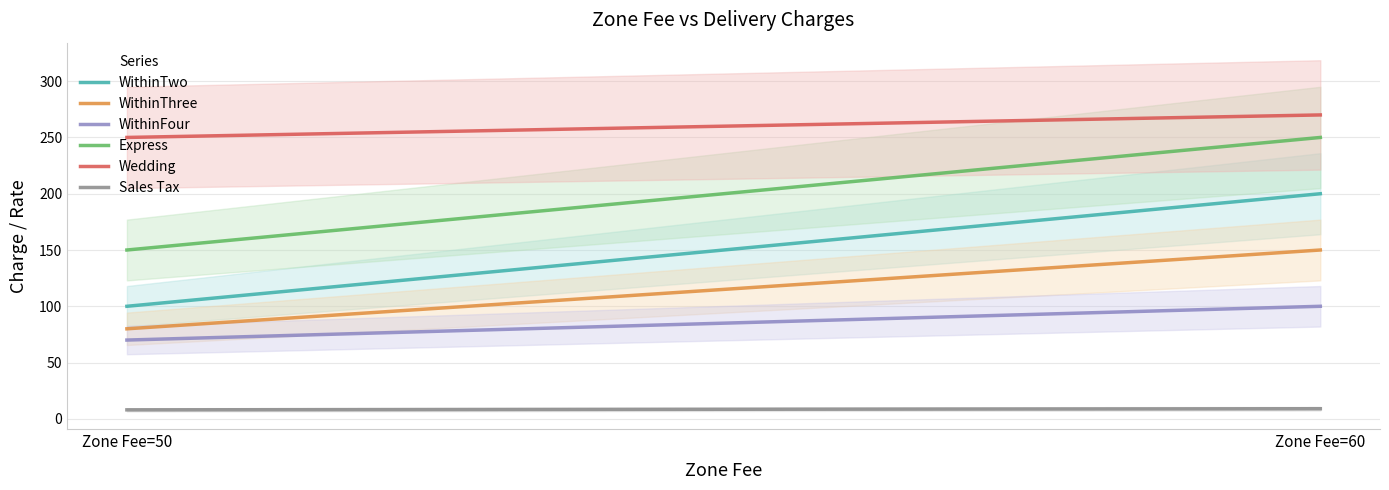

List the series in order of their peak value, highest first.

Wedding, Express, WithinTwo, WithinThree, WithinFour, Sales Tax